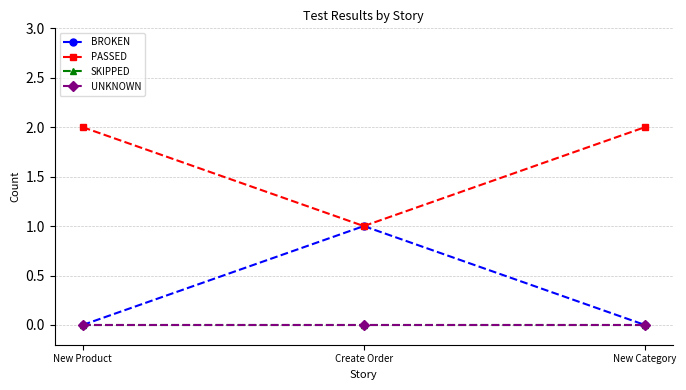

Does the chart have visible grid lines?

Yes